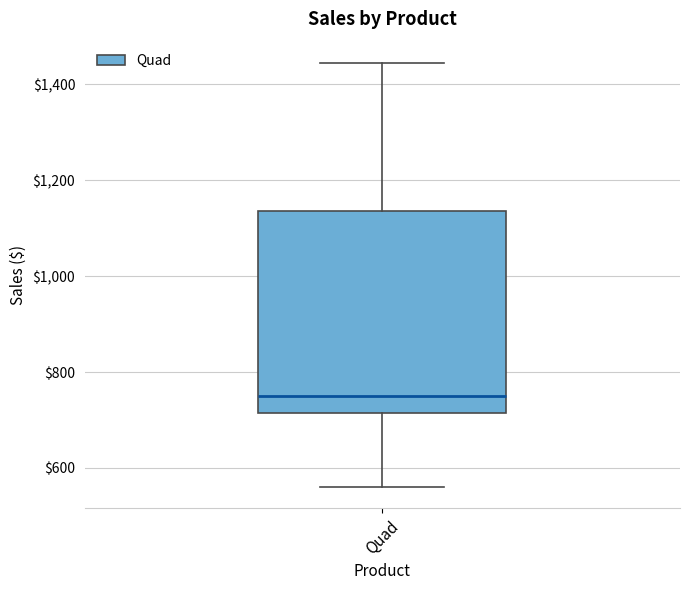

Transcribe this box plot: give where the median line is, the range the box spans, and where the two whiskers end, as read against the y-axis. The values are not printed on the chart, so give them approximately, as read against the axis.

median 740, box 720 to 1140, whiskers 560 to 1440